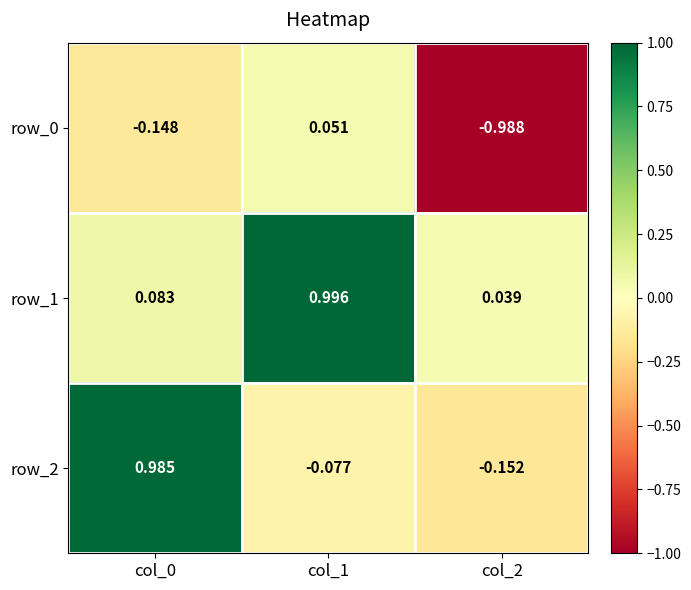

Is the value of row_1 at col_1 greater than the value of row_2 at col_0?

Yes